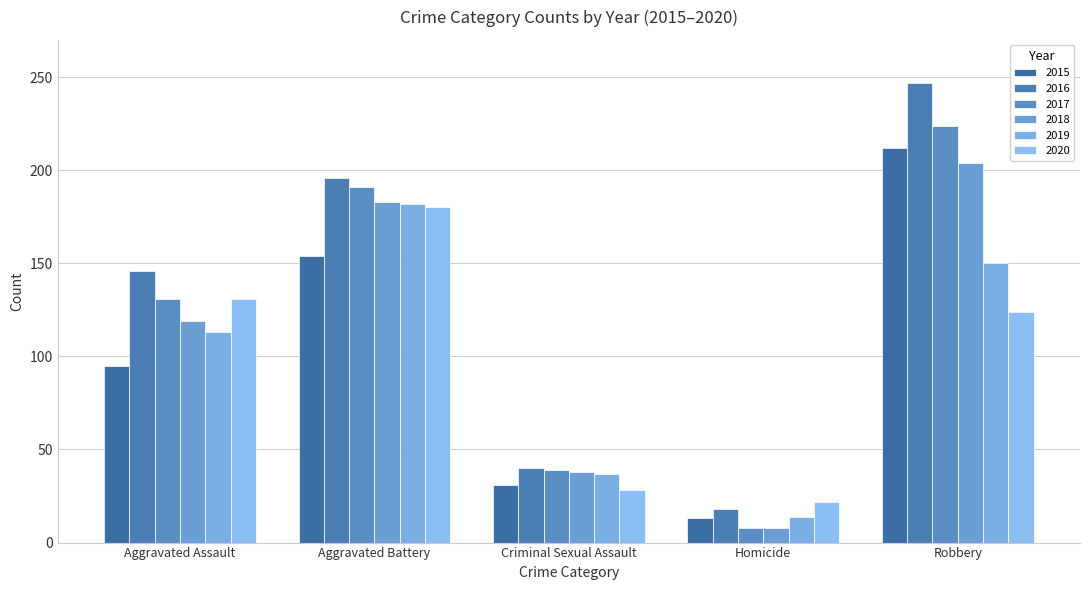

Does the chart contain stacked bars?

No